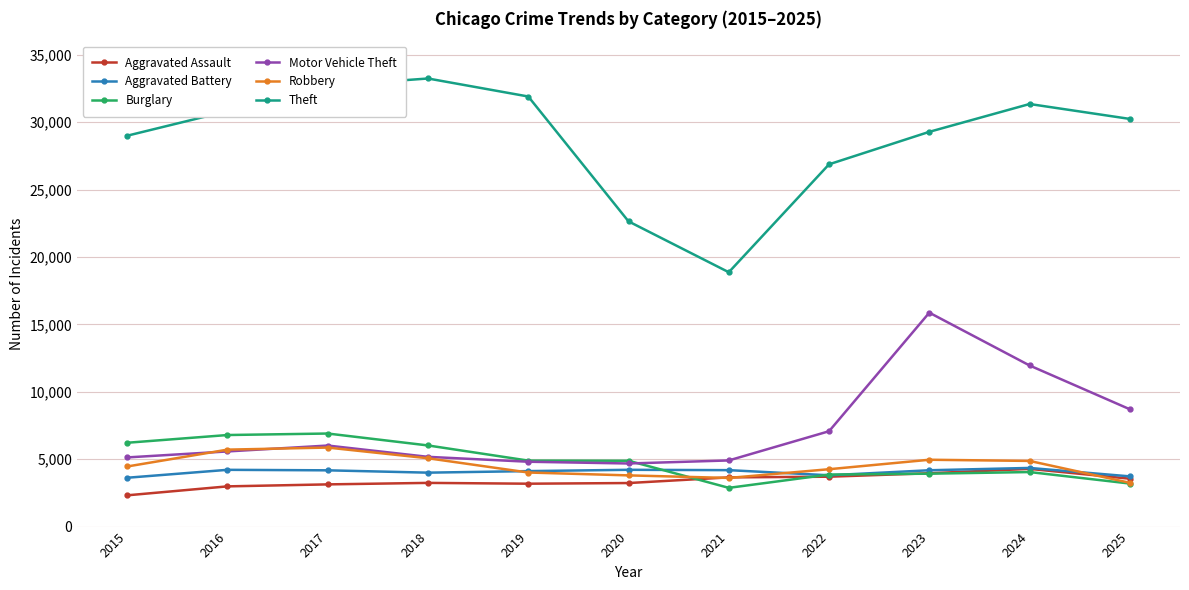

What is the value of the Aggravated Assault point at the 10th from the left?

4280